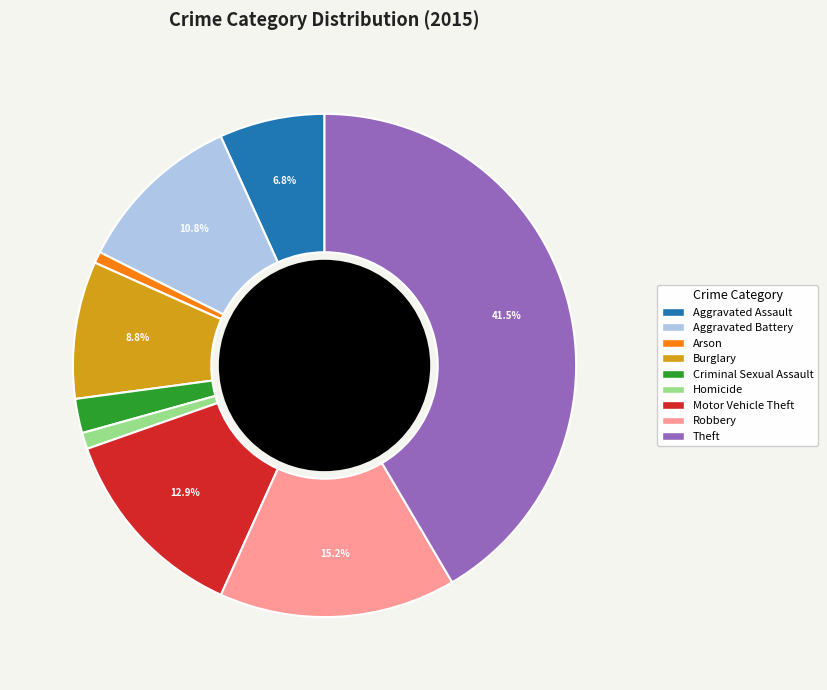

Which slice is the largest?

Theft